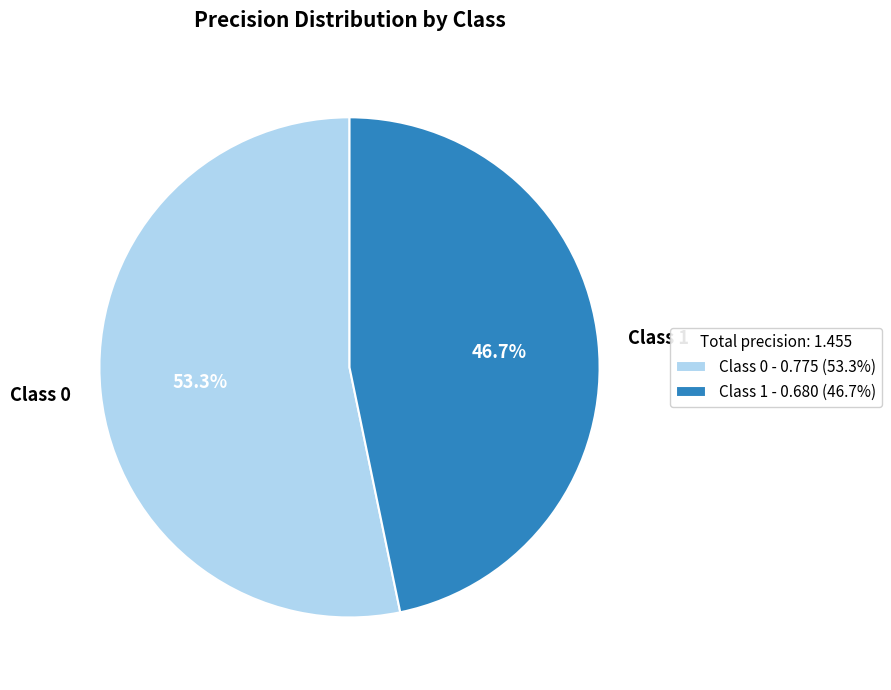

What portion of the pie excludes Class 1?

53.3%